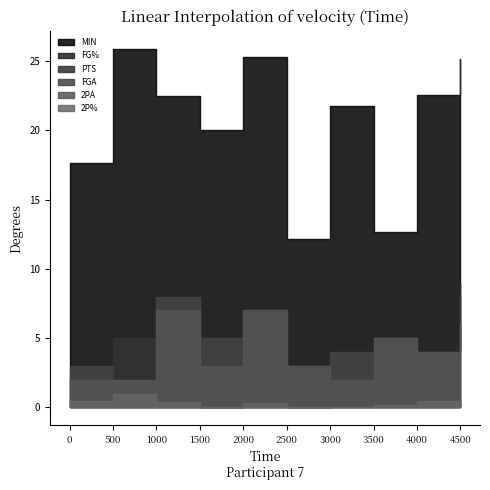

How many interior local peaks does the MIN series have?

3